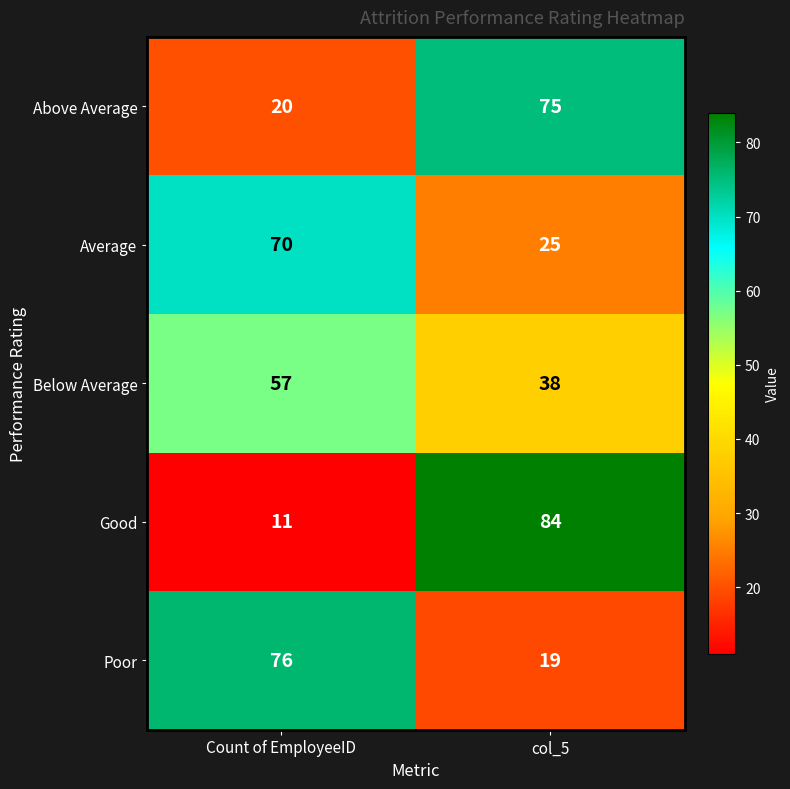

At which label does Good reach its peak?

col_5